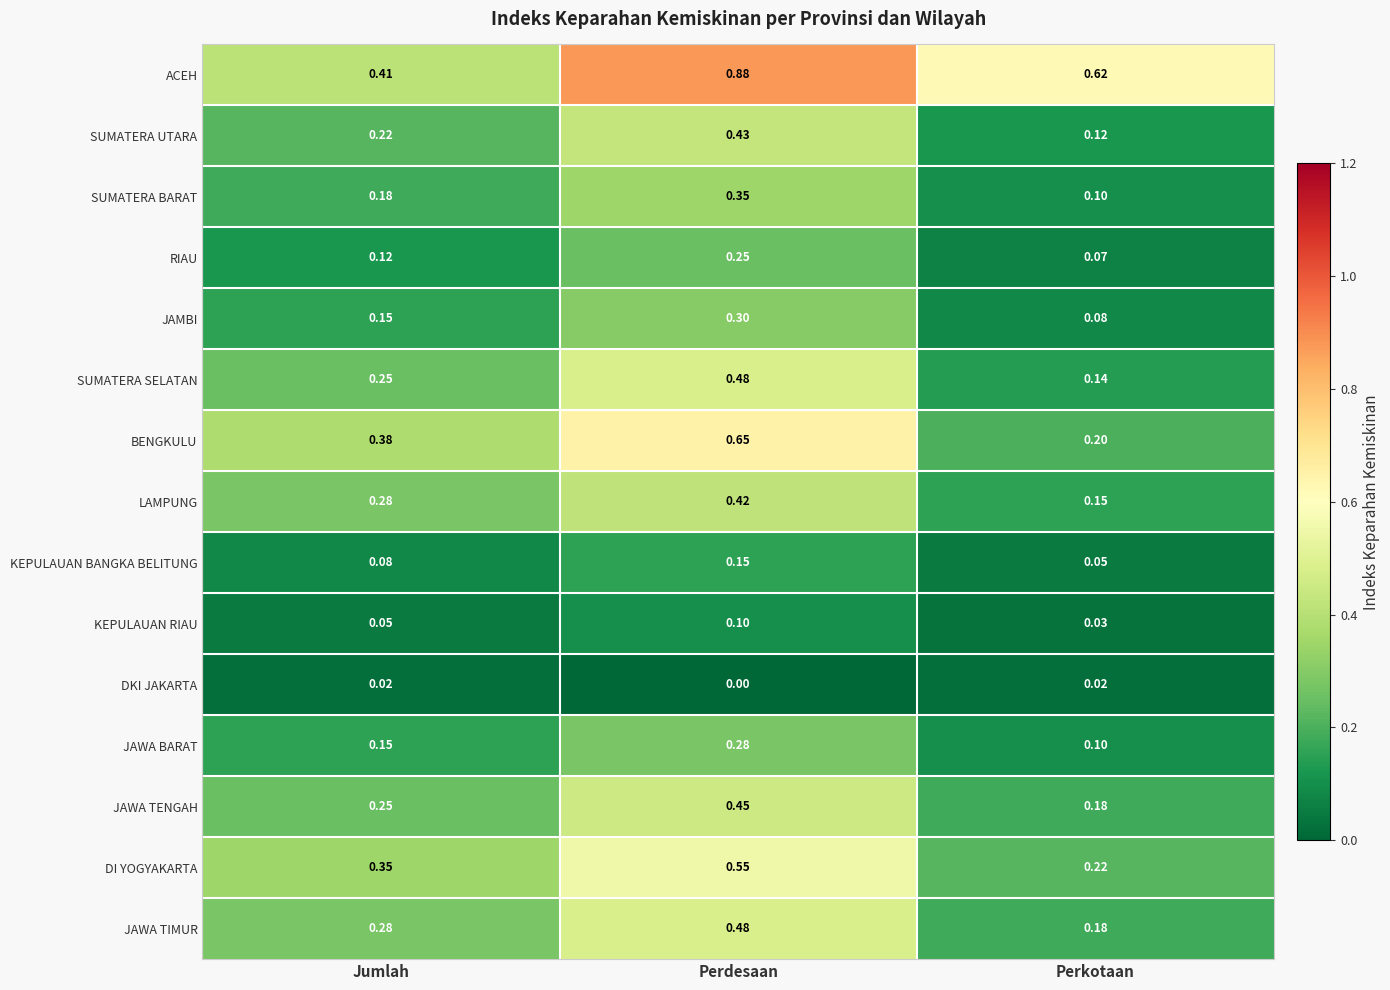

At which category does the chart reach its peak across all series?

Perdesaan